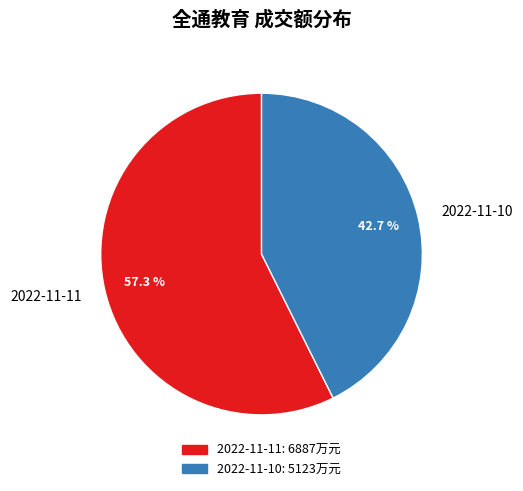

How many slices are in this pie chart?

2